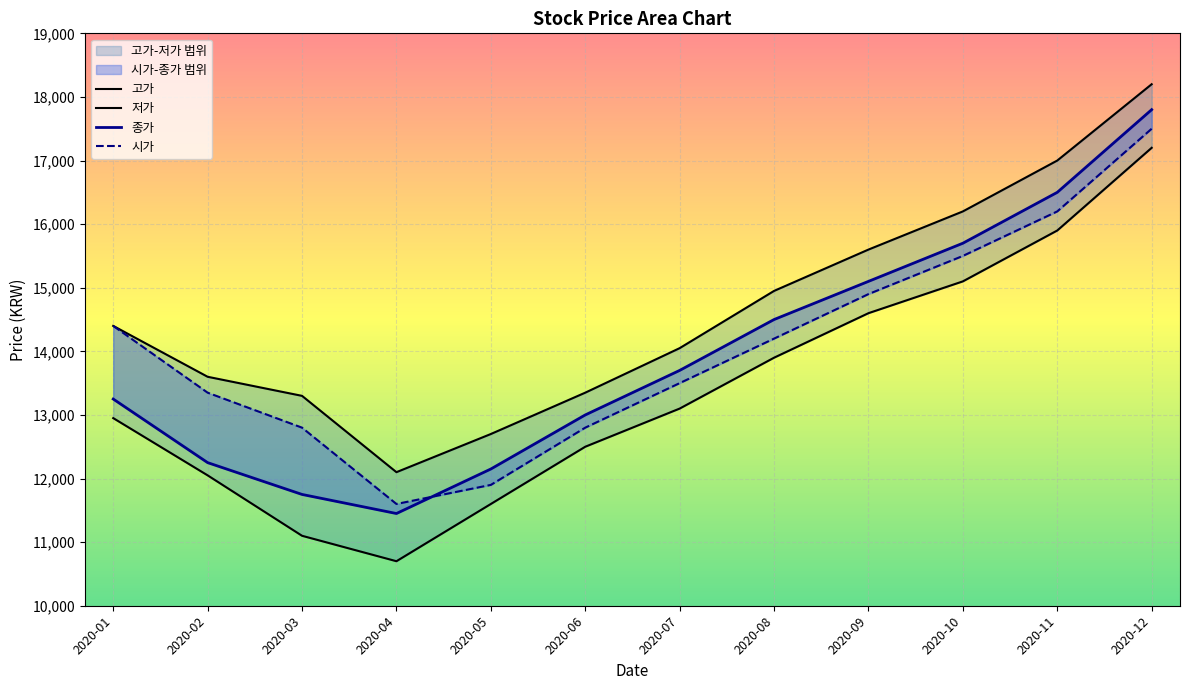

How many values in the 고가 series exceed 14400?

5